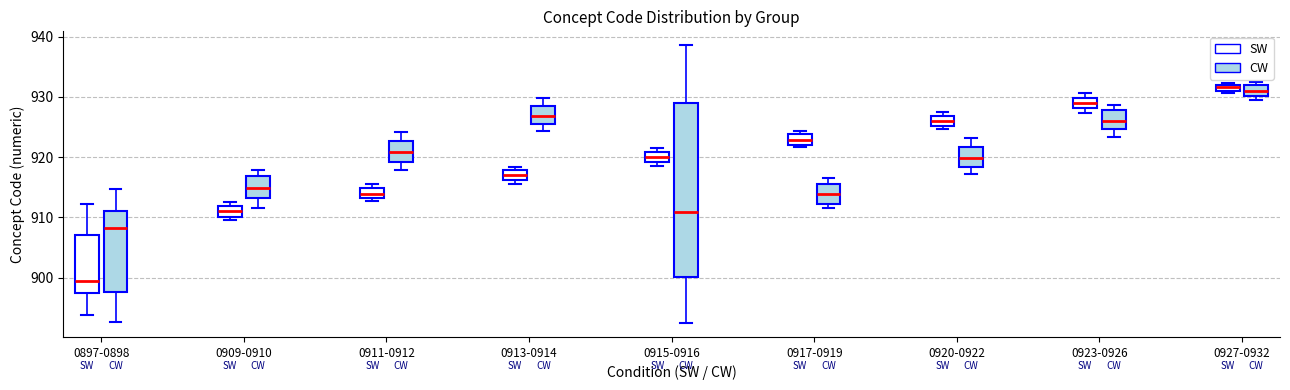

Which box is the tallest, from its lower edge to its upper edge?

0915-0916 (CW)